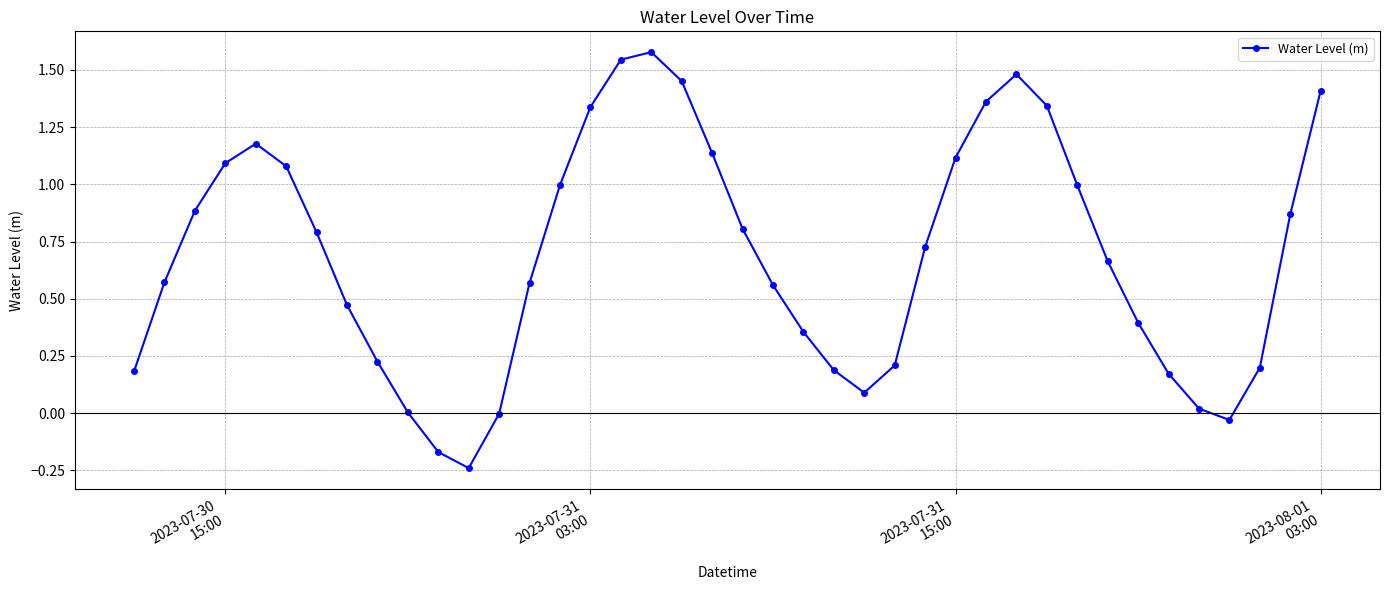

How many points are higher than both their immediate neighbors (excluding endpoints)?

3